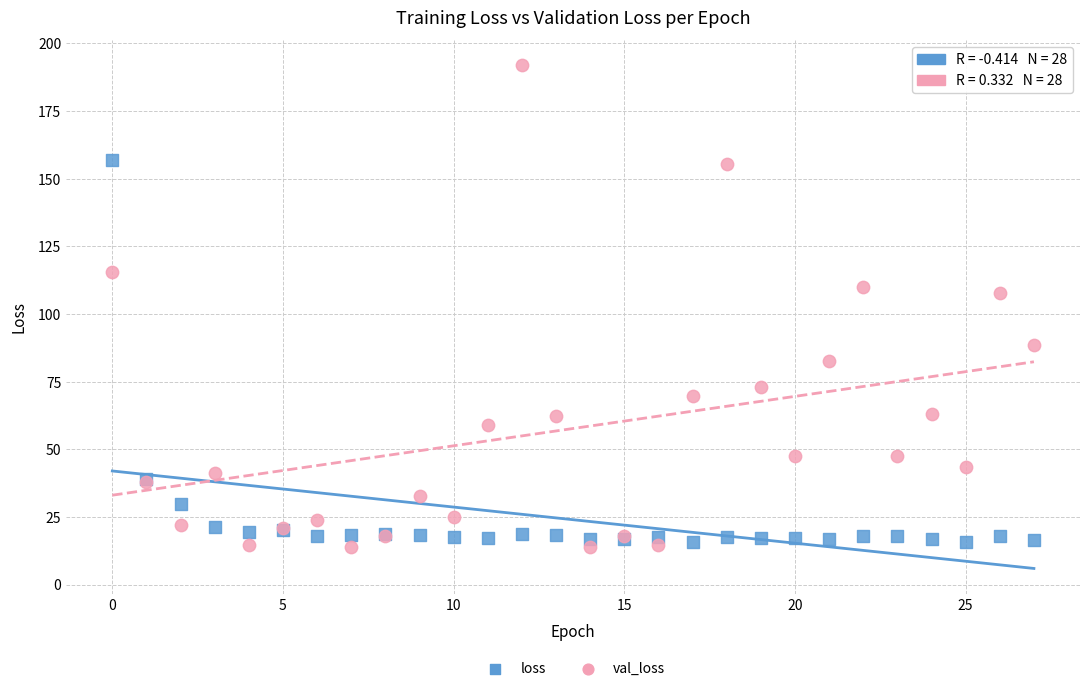

Which series reaches the maximum Y coordinate?

val_loss